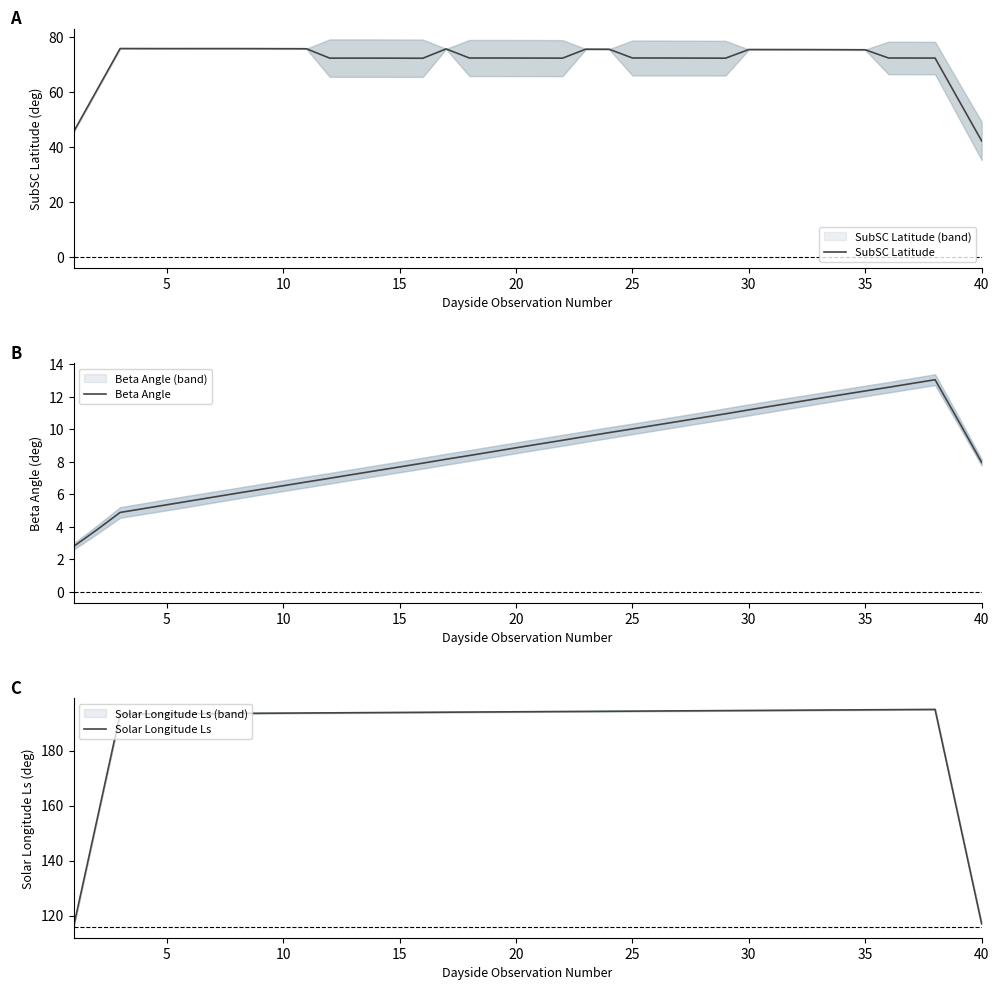

The SubSC Latitude series shows 16.0 at 25. True or false?

False